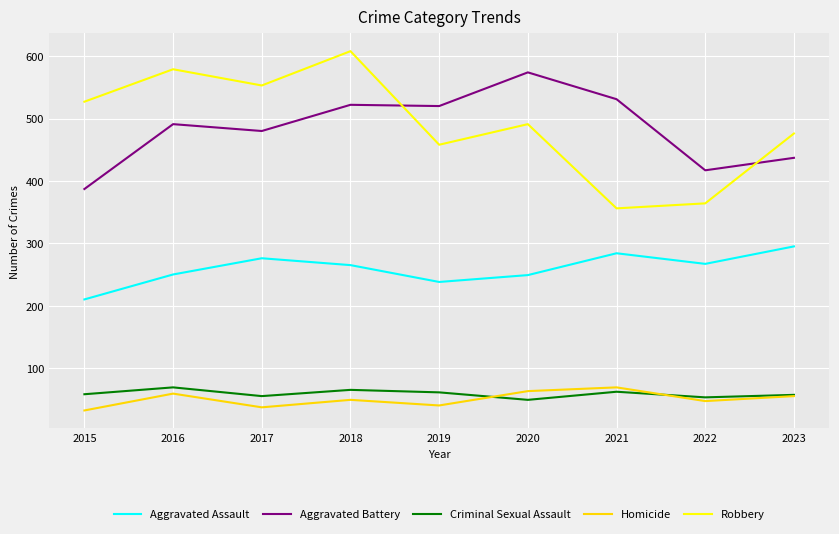

At 2015, list the series in order from largest to smallest.

Robbery, Aggravated Battery, Aggravated Assault, Criminal Sexual Assault, Homicide